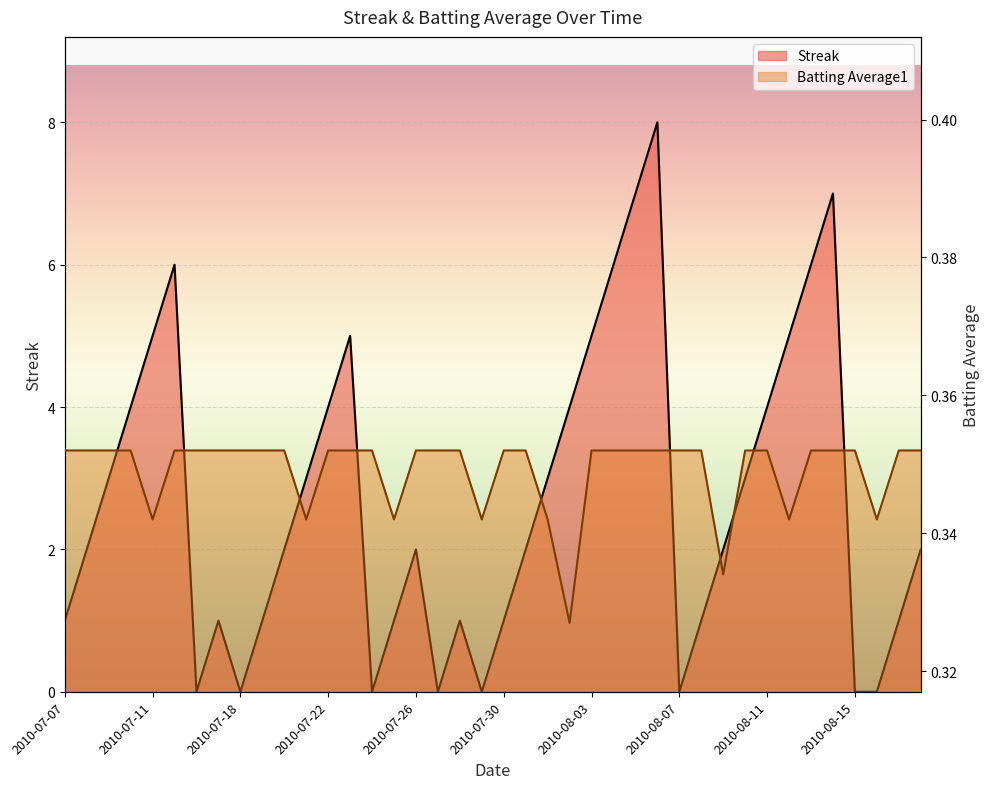

List the series in order of their overall mean, highest first.

Streak, Batting Average1